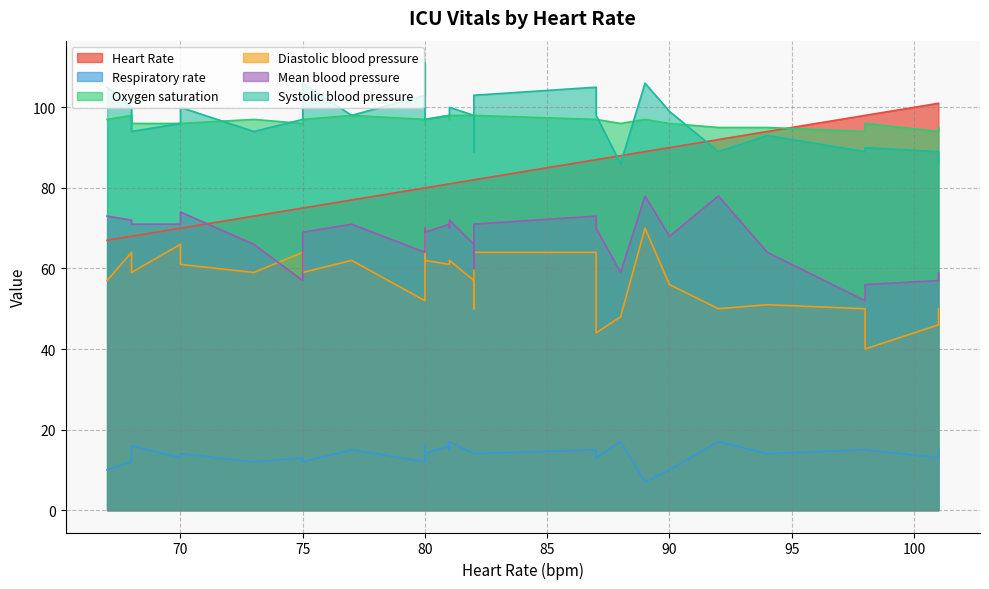

Where is Respiratory rate nearest to the value 12?

75